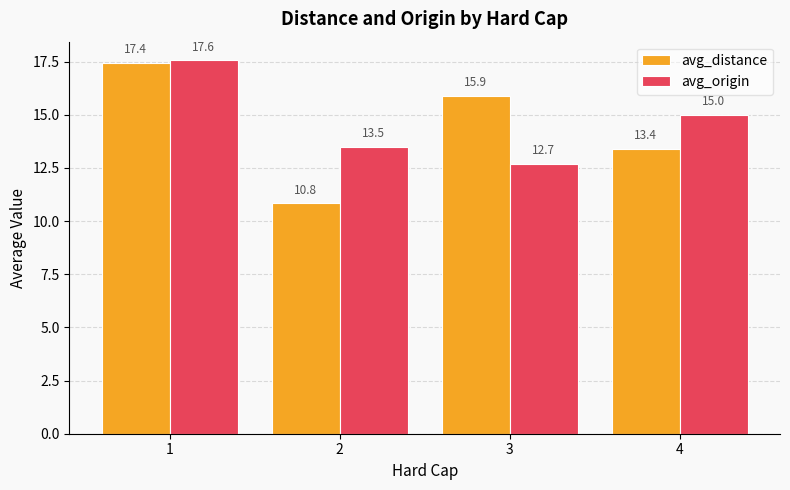

At which label is avg_distance closest to 14?

4